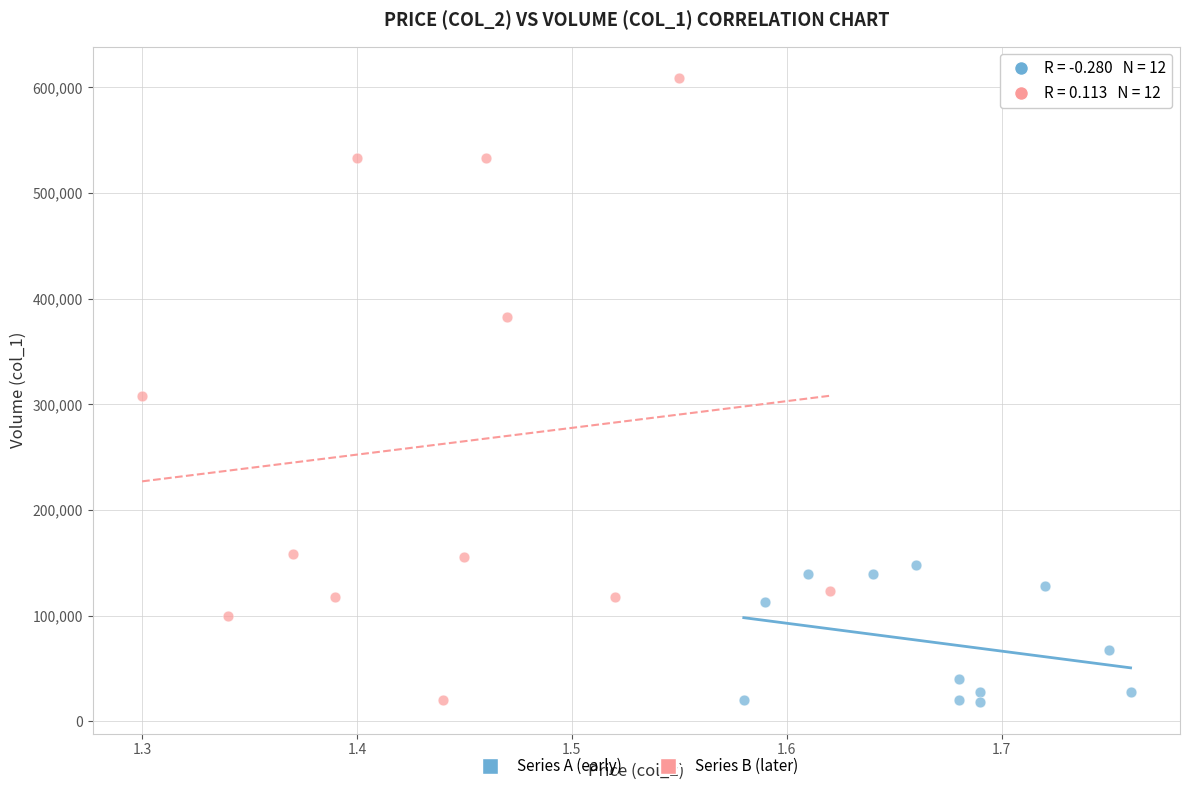

Which series reaches the maximum Y coordinate?

Series B (later)